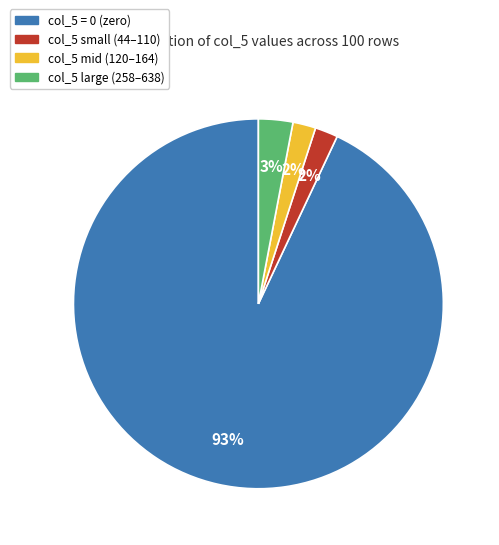

Does any single category account for the majority?

Yes